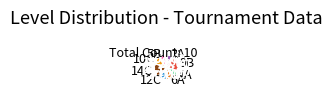

Is it true that 4A is 10% of the pie?

True